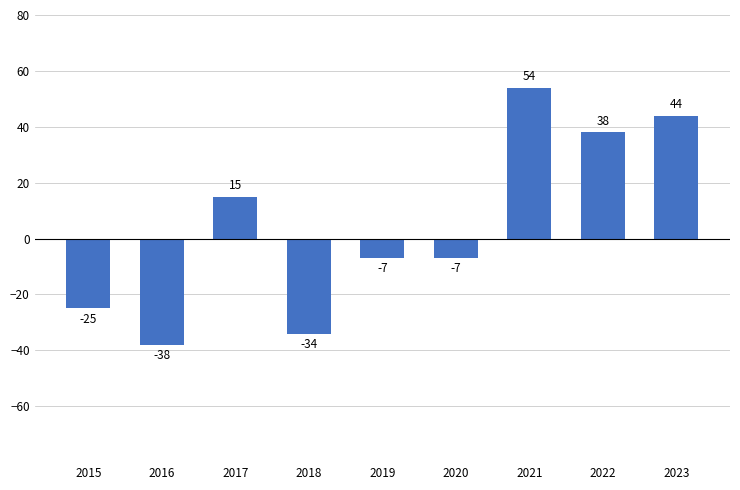

How many negative values are there?

5